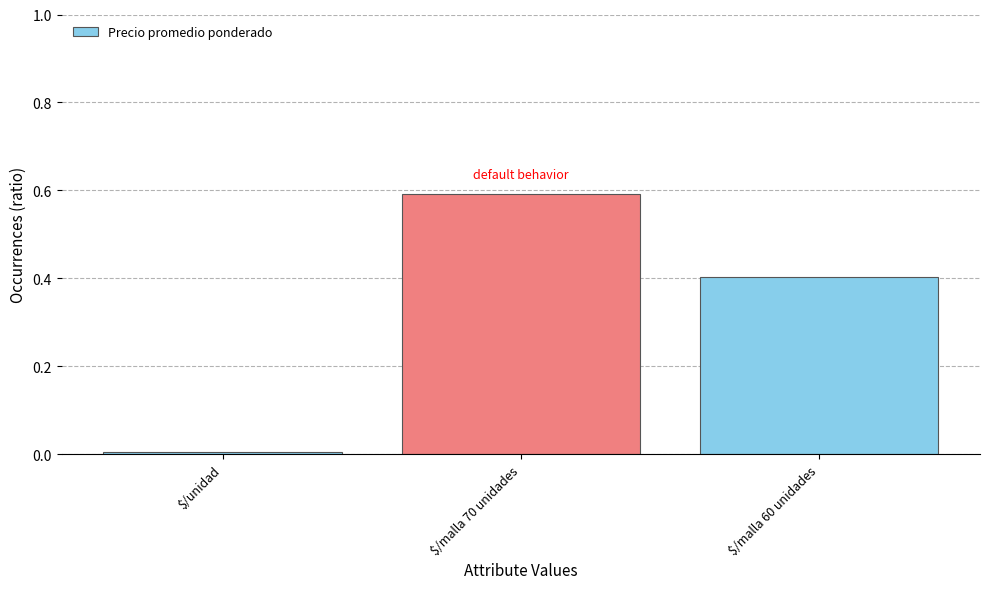

Rank the categories by value from highest to lowest.

$/malla 70 unidades, $/malla 60 unidades, $/unidad